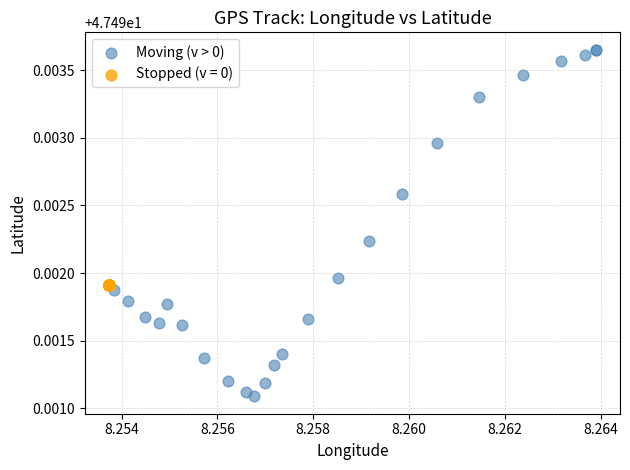

Which series reaches the minimum Y coordinate?

Moving (v > 0)